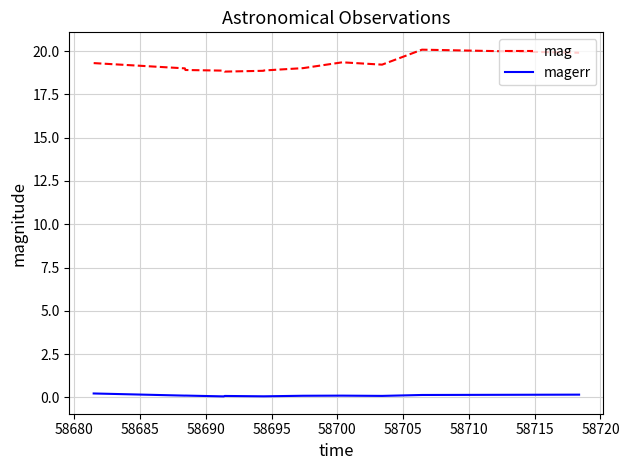

Which series has the largest total across all categories?

mag